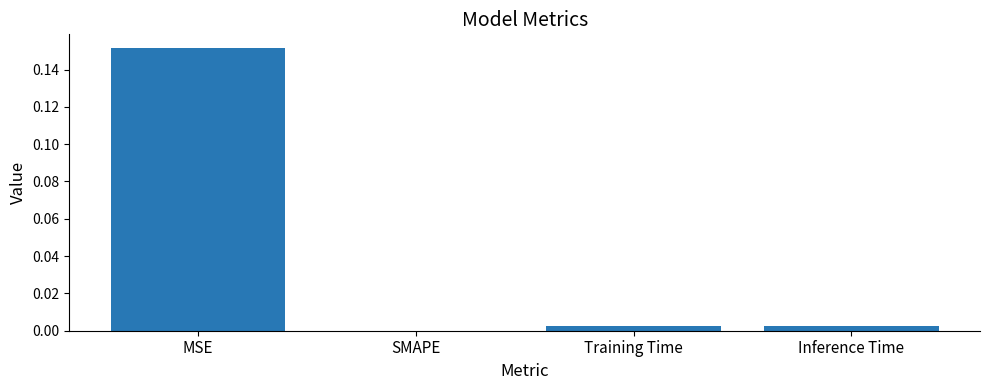

Which has a higher value, SMAPE or MSE?

MSE